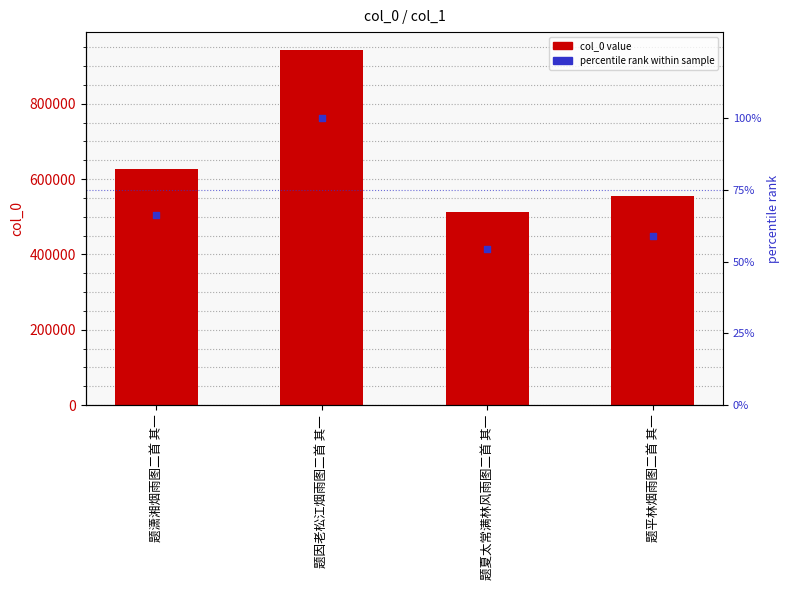

What is the total value across all series at 题平林烟雨图二首 其一?

554627.8